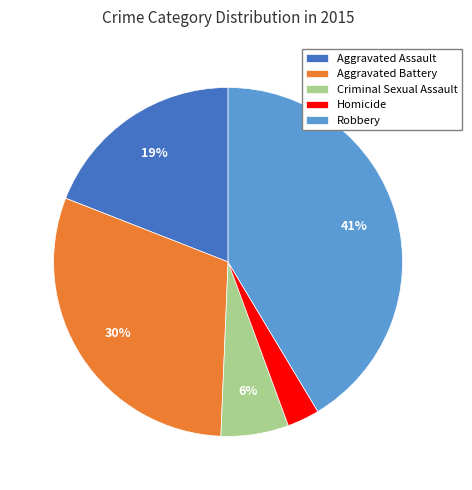

Does any single category account for the majority?

No